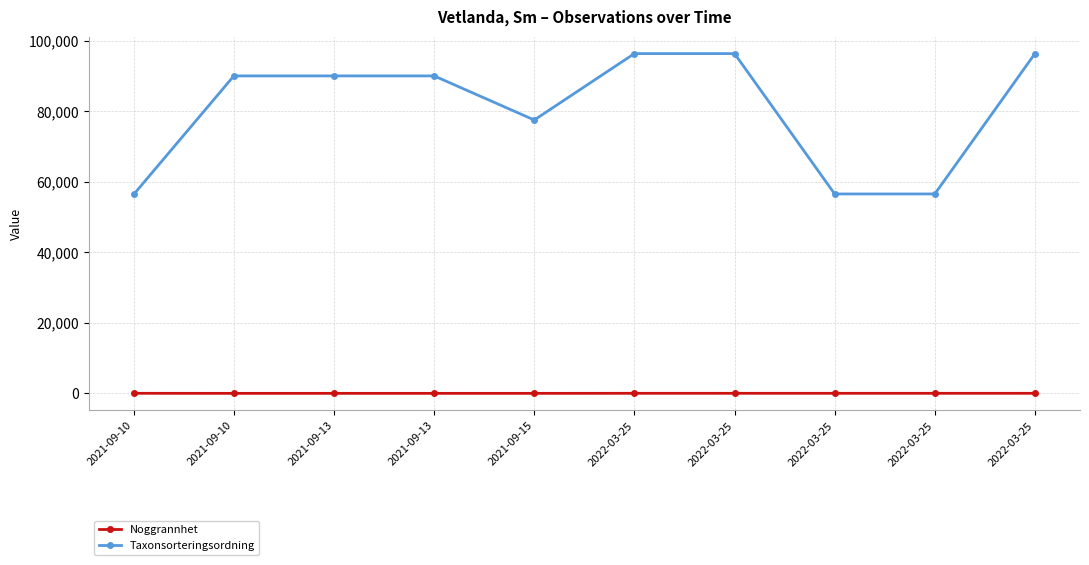

What are all the series names shown in the legend?

Noggrannhet, Taxonsorteringsordning